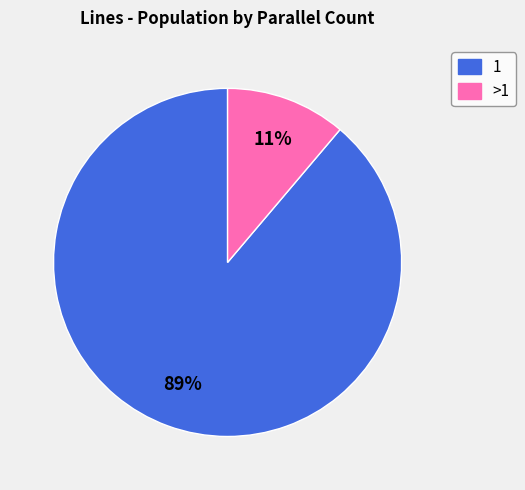

Is 1 the majority of the pie?

Yes